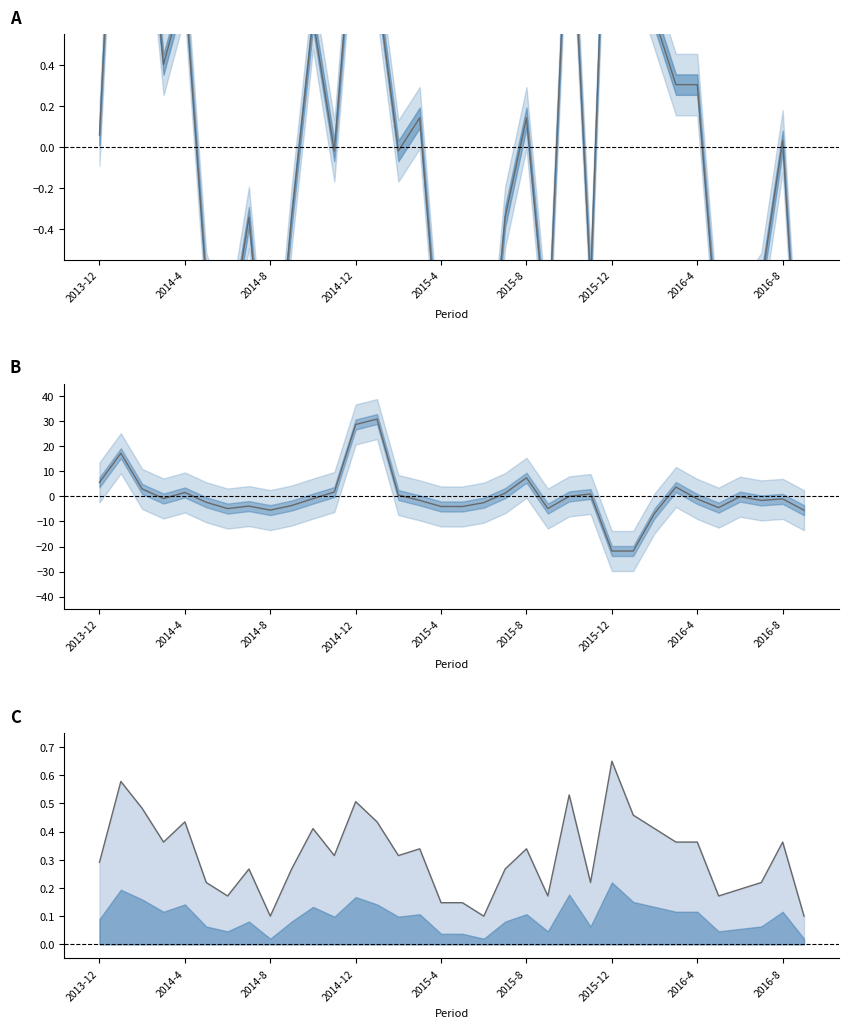

Where does the KPI_MARGEN_COMERCIAL series first go above 0?

2013-12